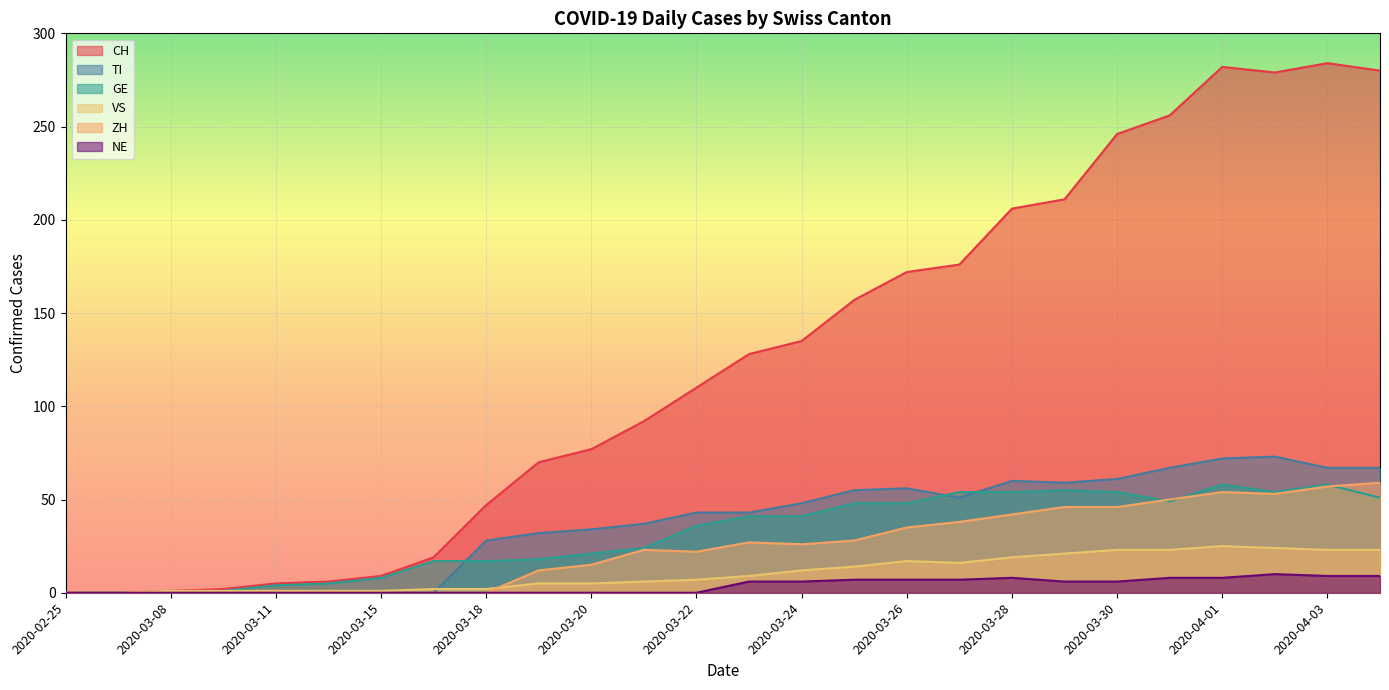

At how many categories does at least one series exceed 54?

17